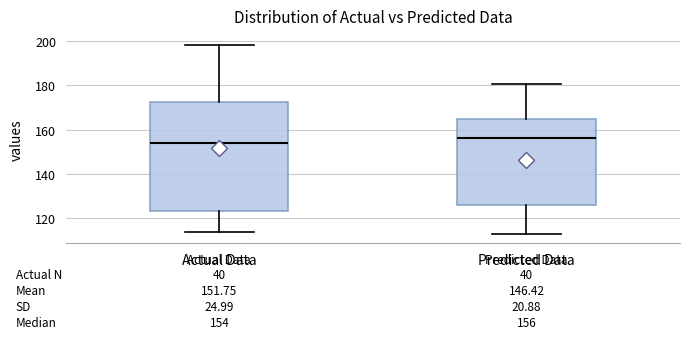

Which box has the highest median line?

Predicted Data